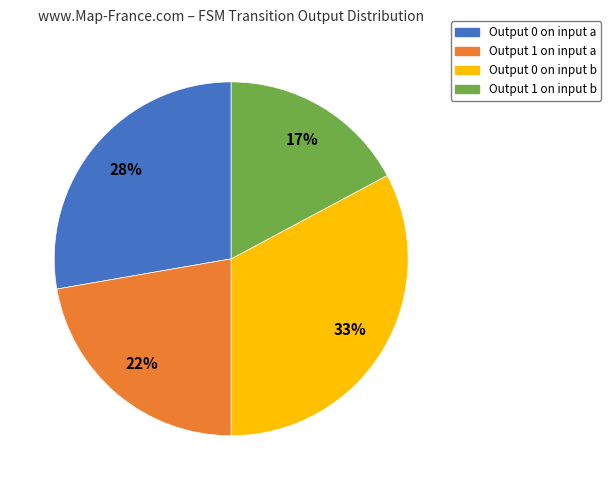

What is the ratio of the value at Output 1 on input b to the value at Output 0 on input a?

0.6